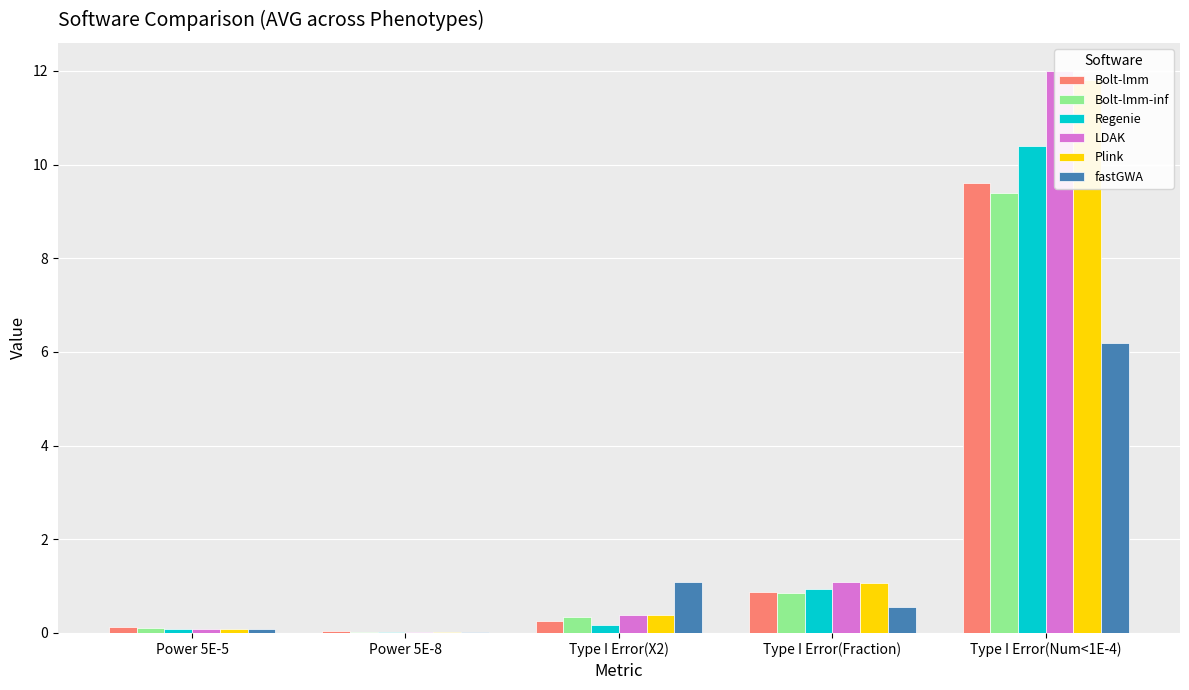

How many bars are there in each group?

6